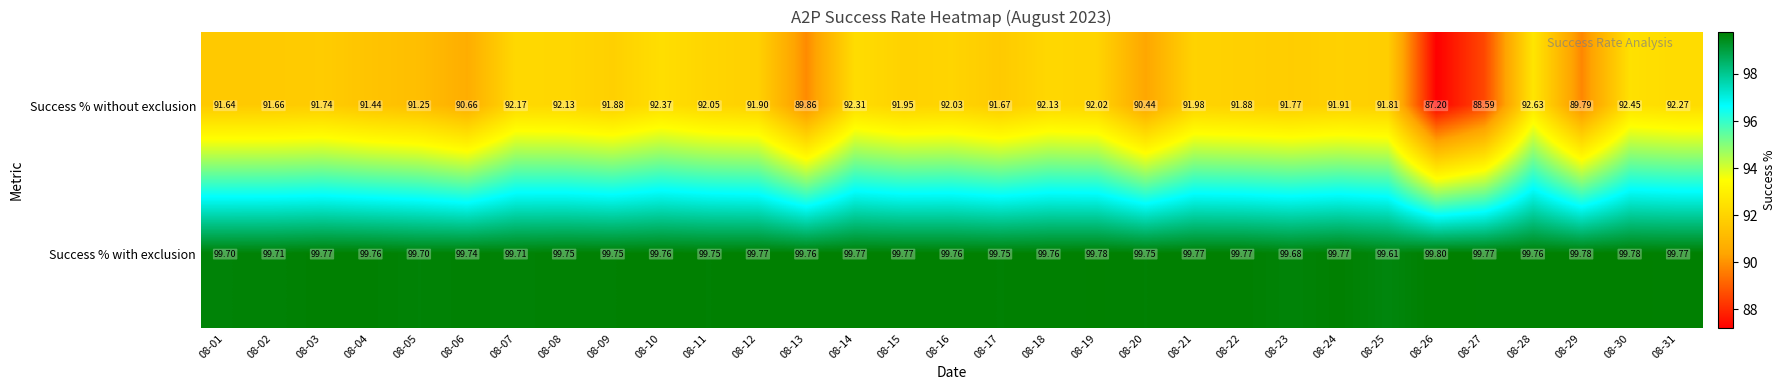

Which series changed the most between 08-22 and 08-27?

Success % without exclusion